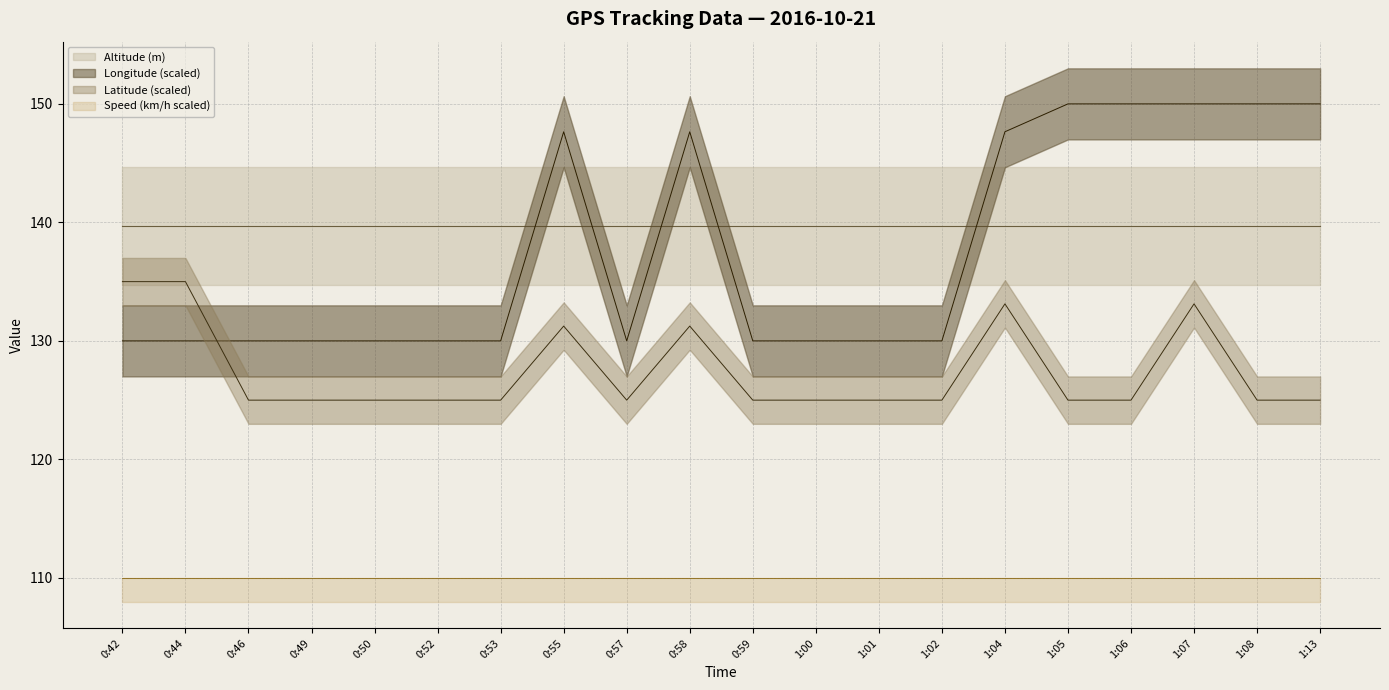

What position from the left is 1:06?

17